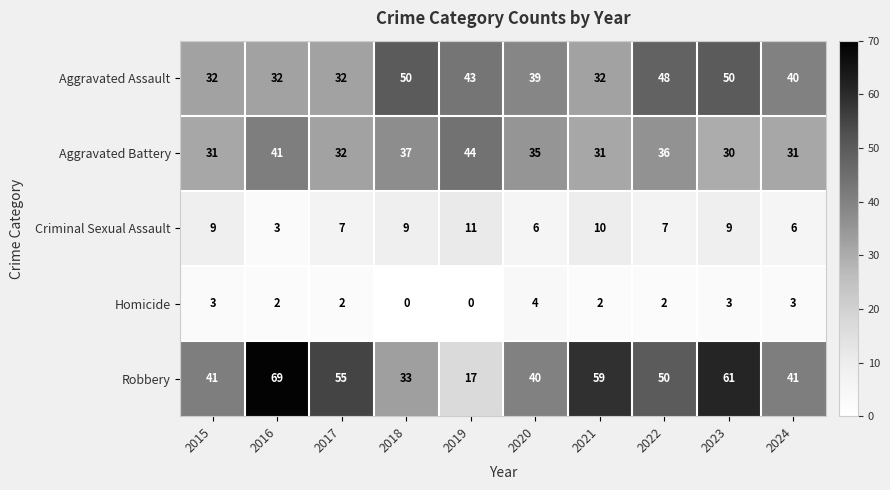

What is the total value across all series at 2020?

124